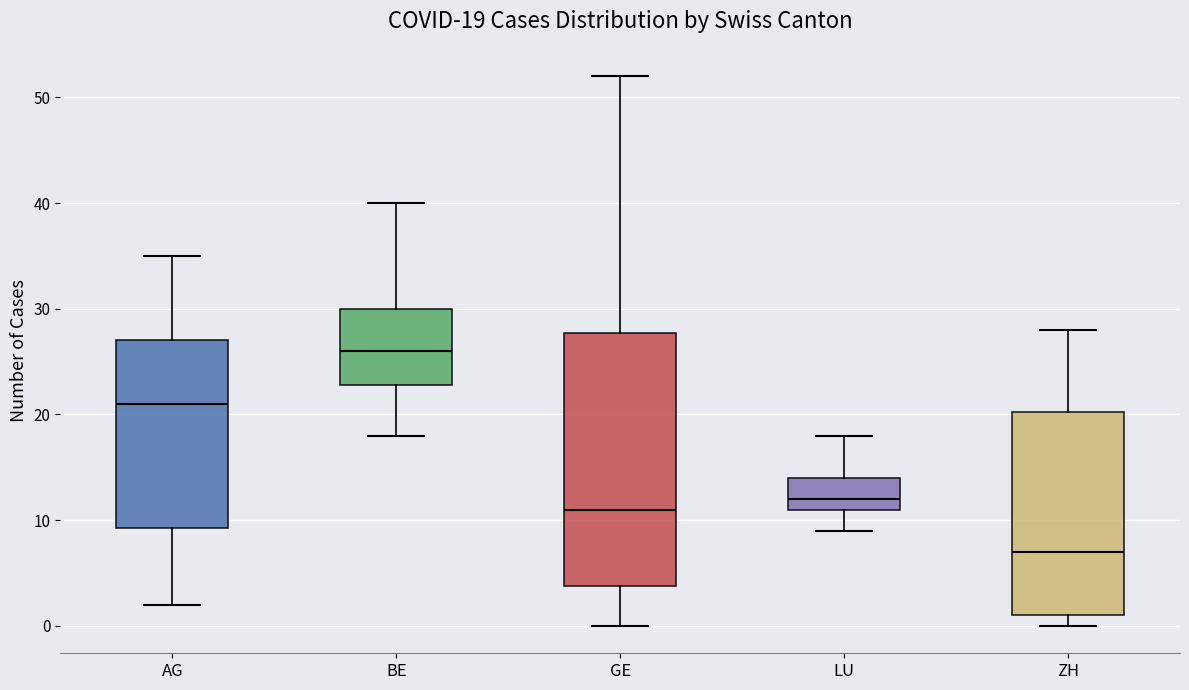

Comparing the boxes themselves (not the whiskers), which one is the tallest?

GE